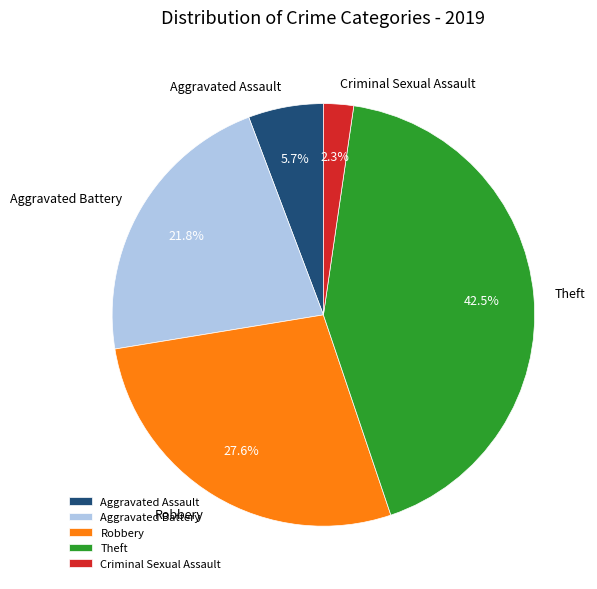

Approximately how many times larger is the value at Theft compared to Robbery?

1.5